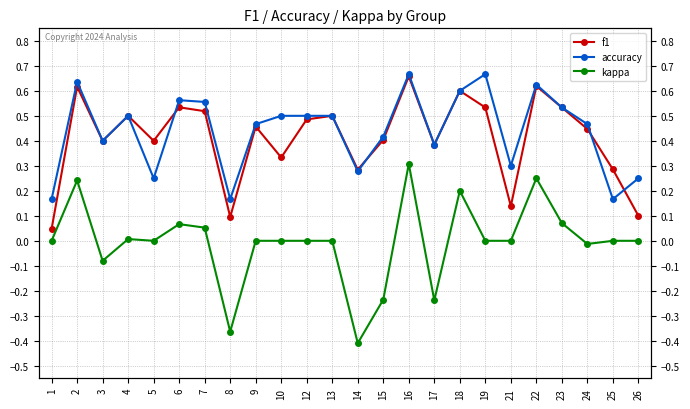

What is the difference between the maximum and minimum values in the f1 series?

0.6